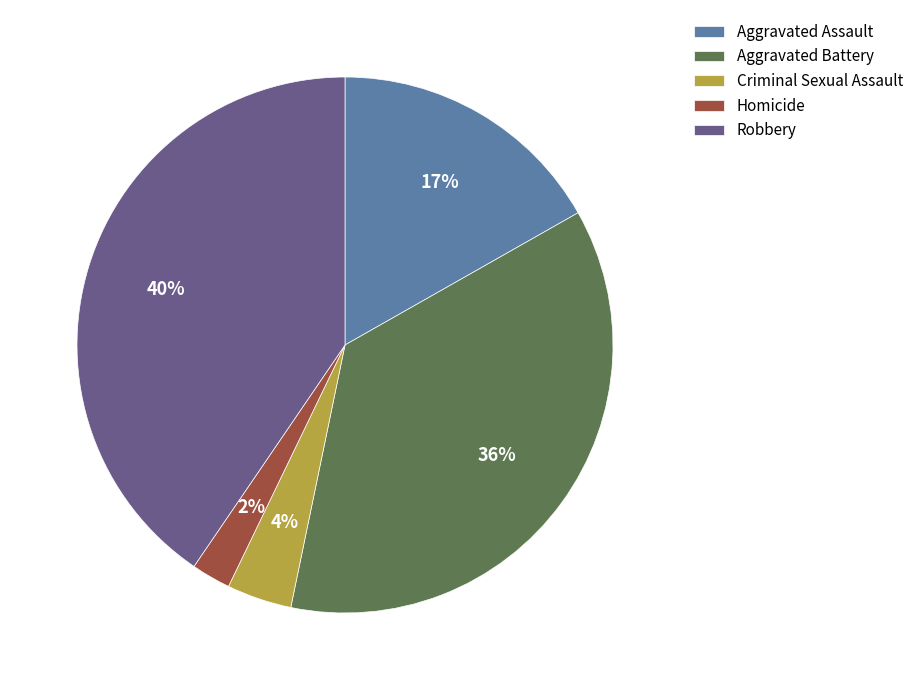

Is there a majority slice in this chart?

No